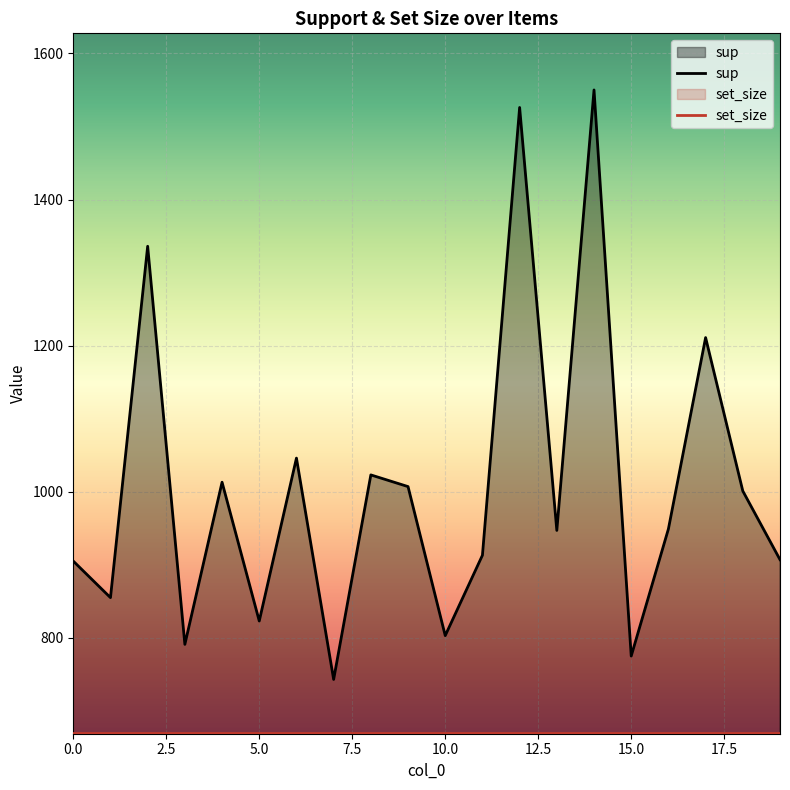

The value of sup at 11 is 913.0. True or false?

True